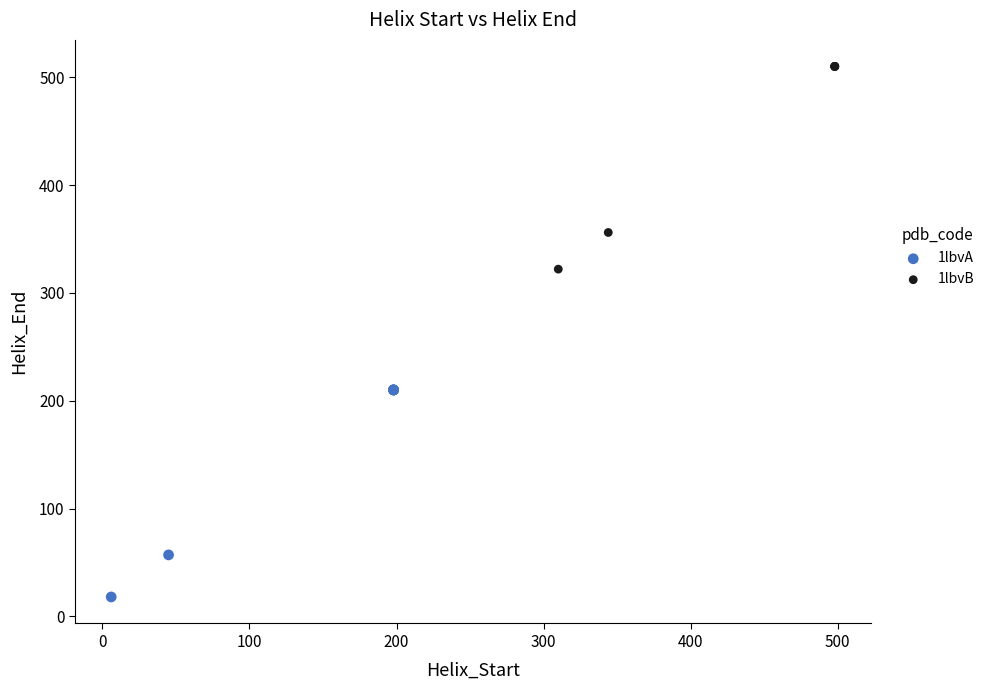

Which series reaches the maximum Y coordinate?

1lbvB